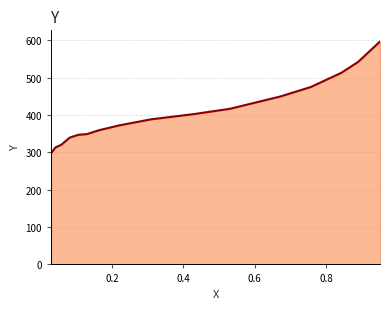

True or false: there are more than 1 points higher than both neighbors.

False